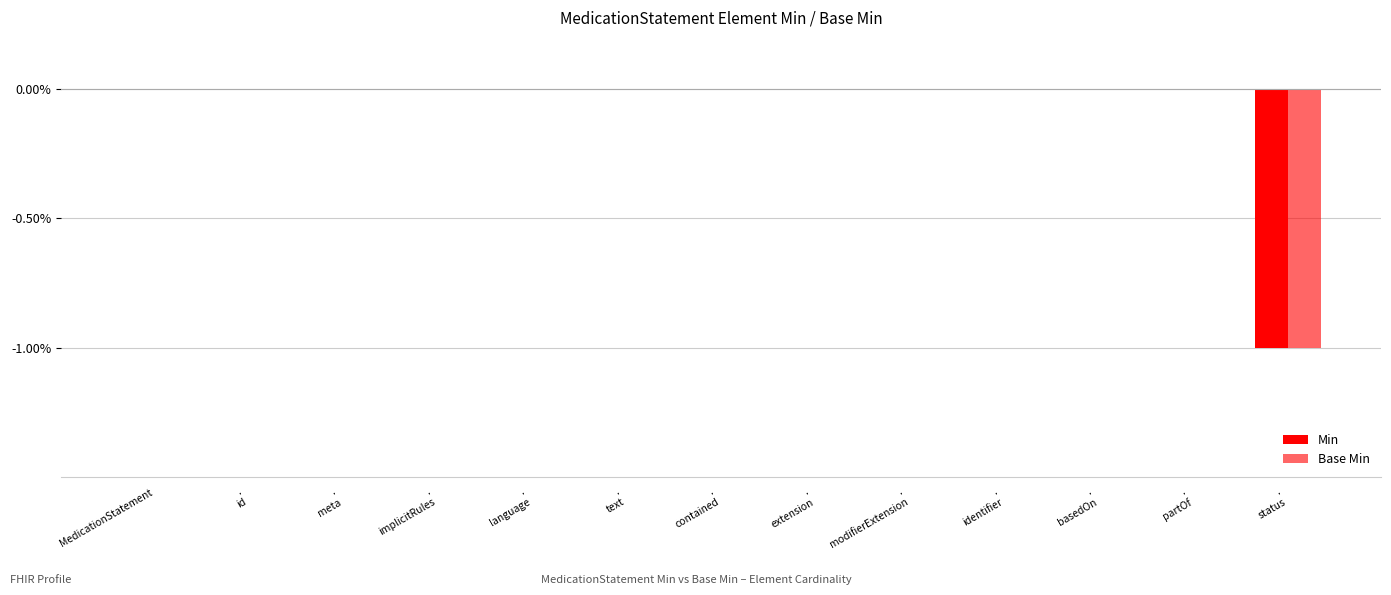

How many categories are shown in the chart?

13